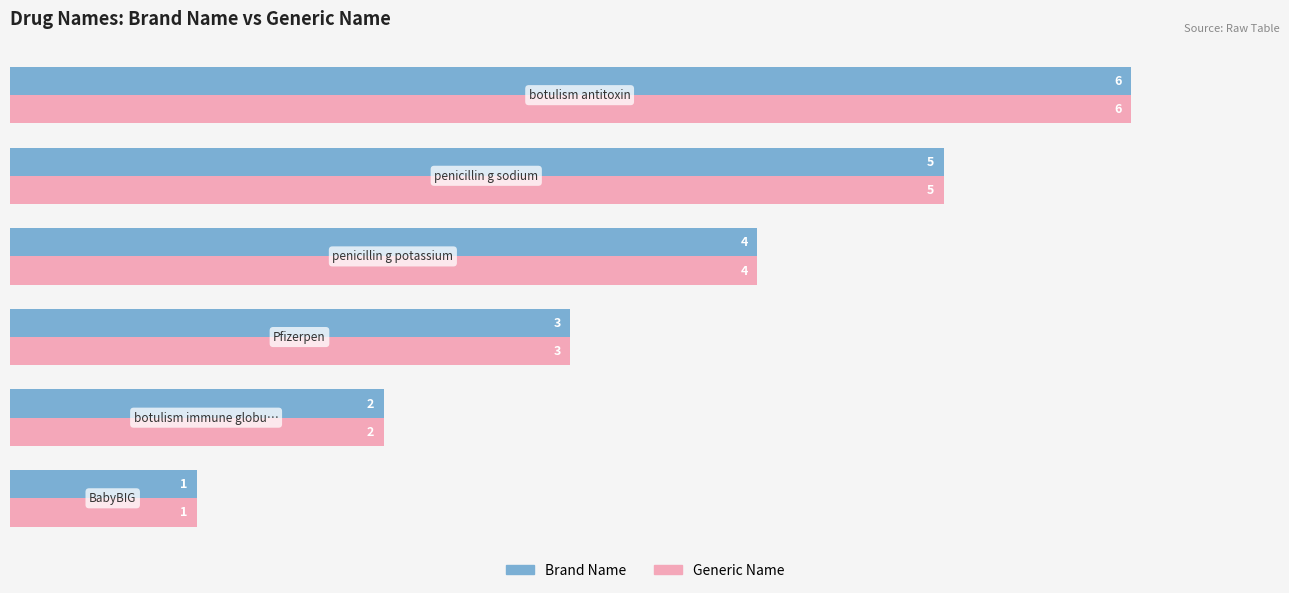

What is the difference between the maximum and second lowest values in the Generic Name series?

4